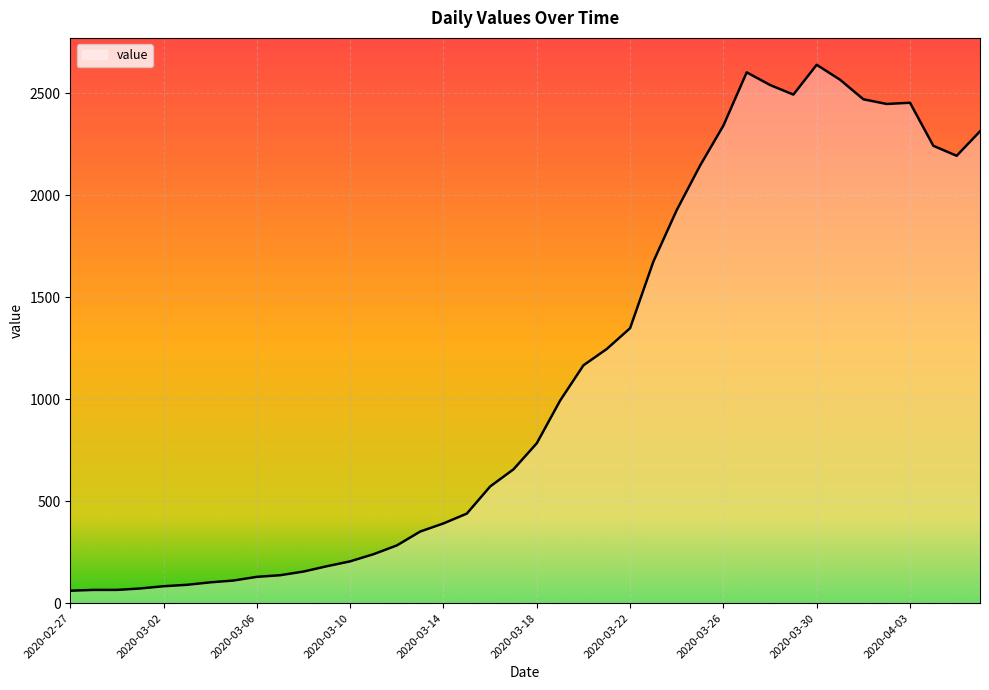

How many lines are shown in the chart?

1